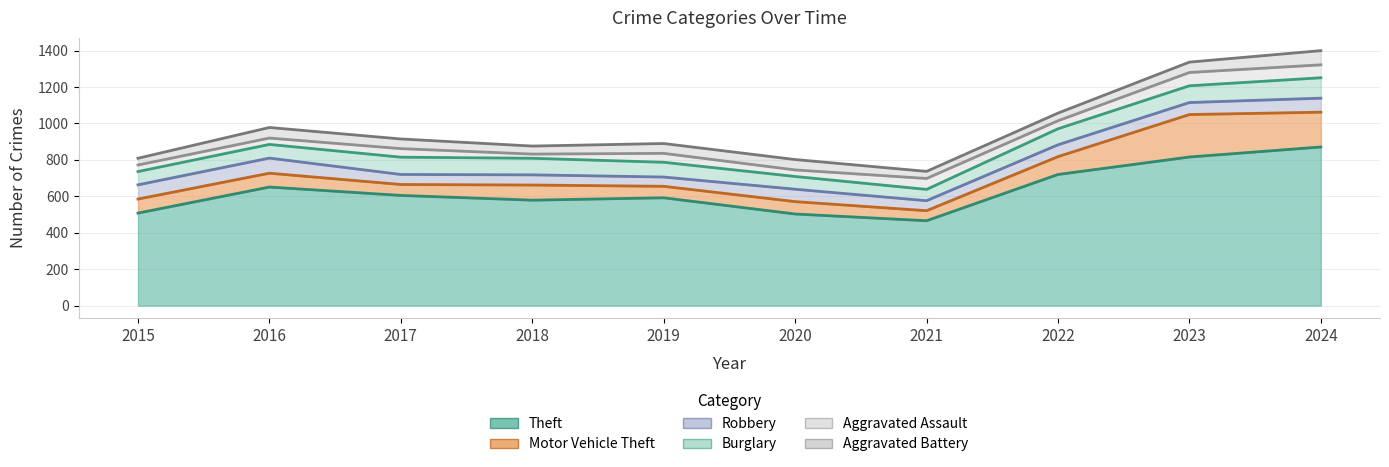

What is the value of the Burglary point at the 1st from the left?

73